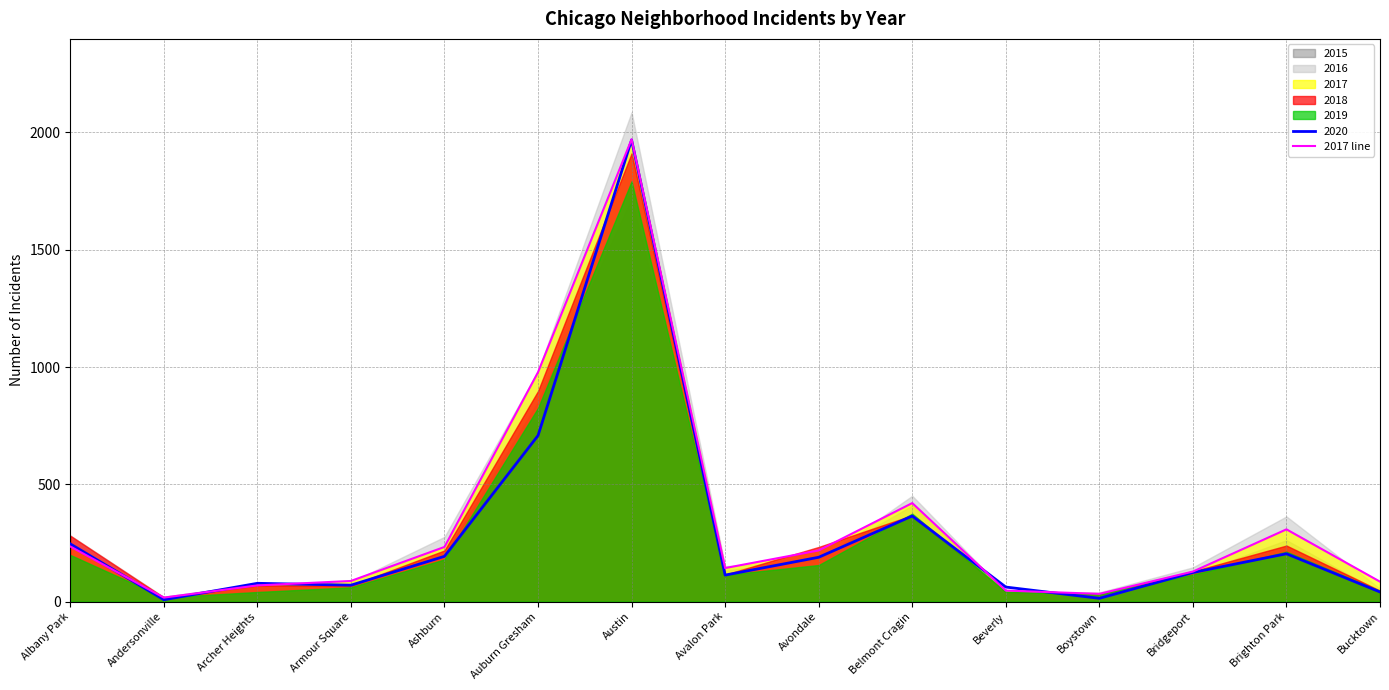

How many points are lower than both their immediate neighbors (excluding endpoints)?

3